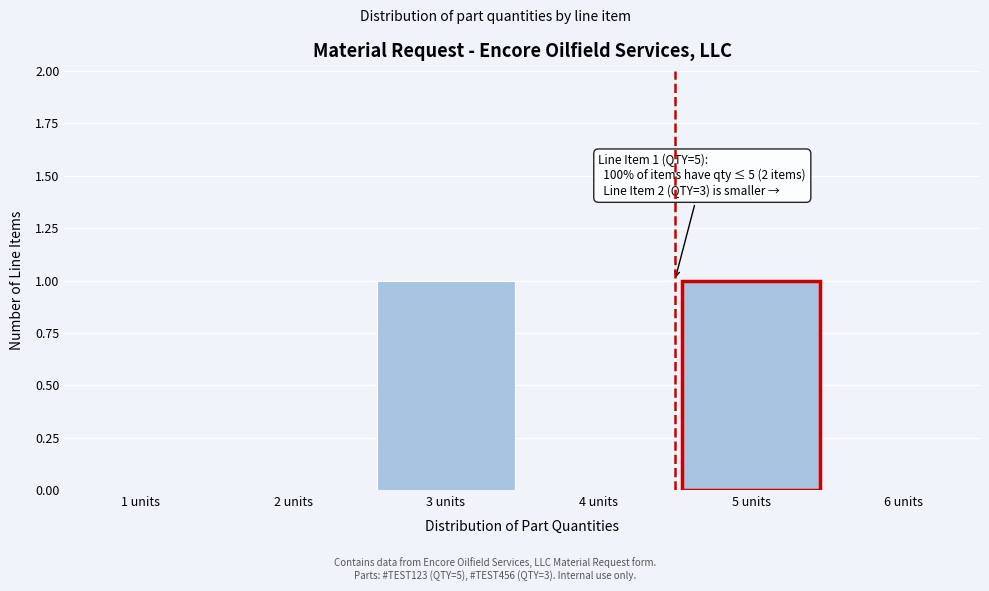

Reading left to right, what are all the values shown in this chart?

1 units=0	2 units=0	3 units=1	4 units=0	5 units=1	6 units=0